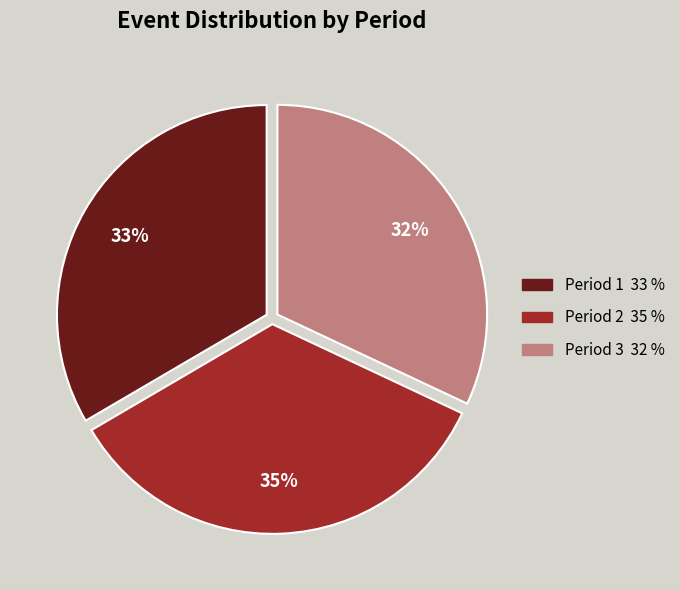

To the nearest percent, what is the combined percentage of Period 1 and Period 2?

68%